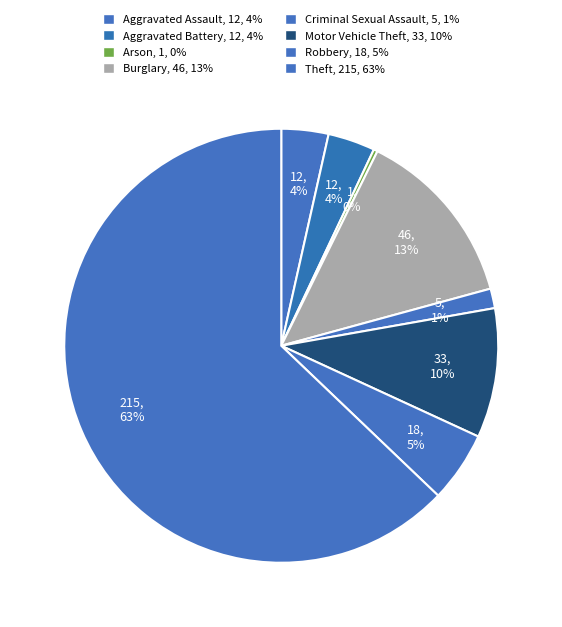

What is the smallest slice in the pie chart?

Arson